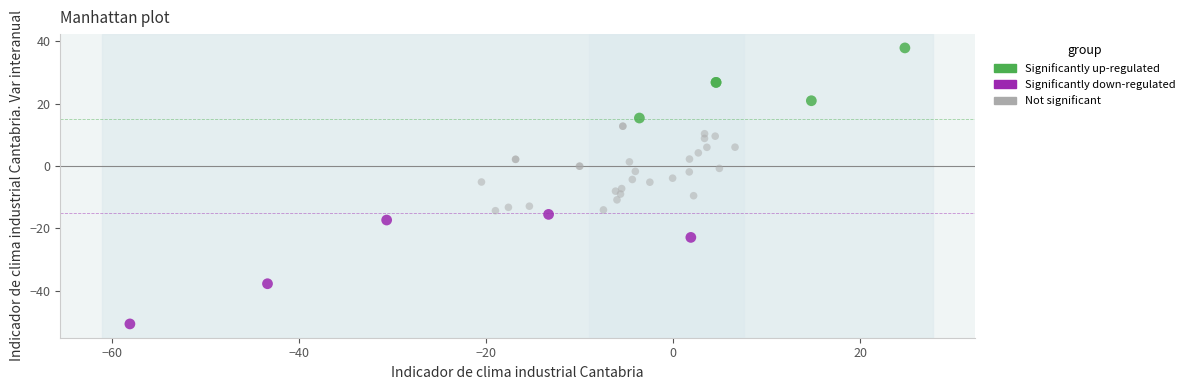

Which series reaches the minimum Y coordinate?

Significantly down-regulated